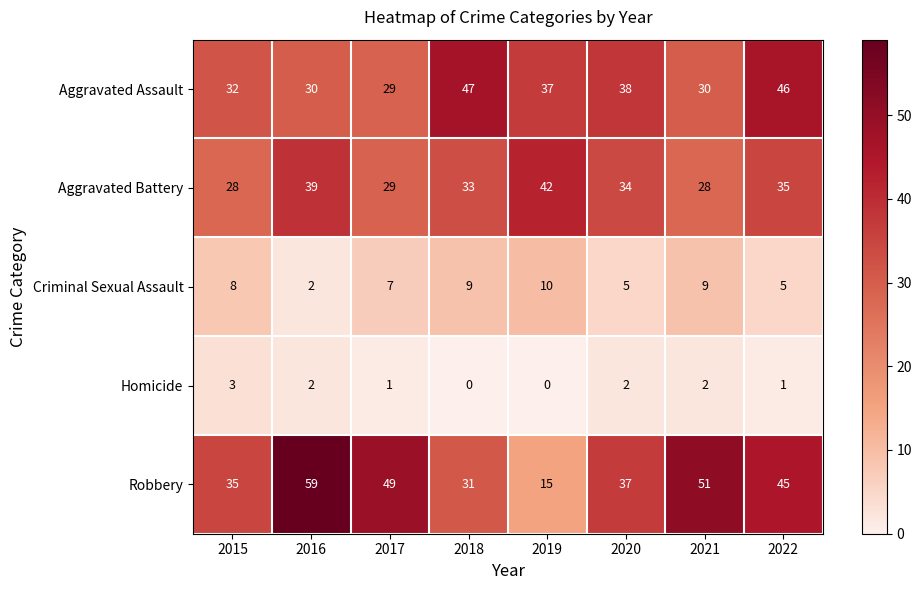

What is the highest value of the Criminal Sexual Assault series?

10